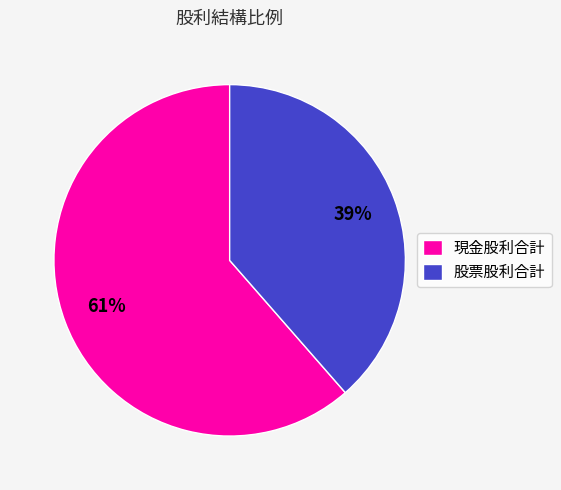

Rank the categories by value from highest to lowest.

現金股利合計, 股票股利合計